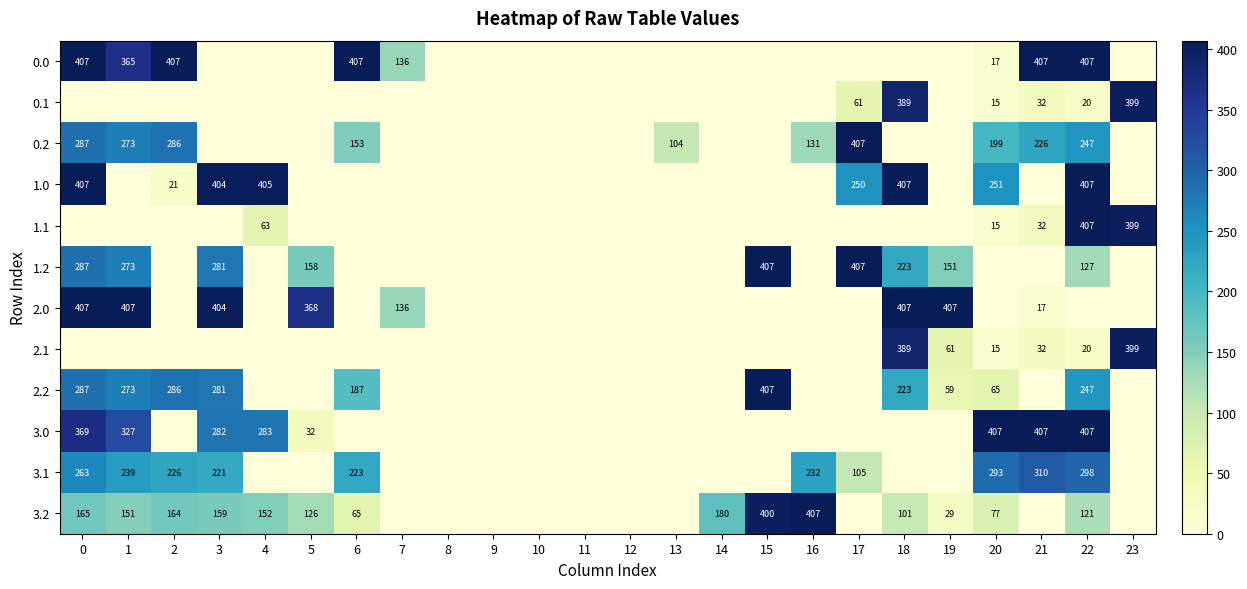

Is it true that 3.1 equals 463 at 21?

False